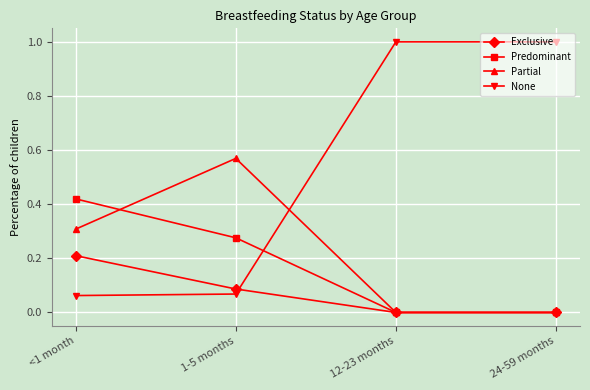

Rank the series by their maximum value, from highest to lowest.

None, Partial, Predominant, Exclusive